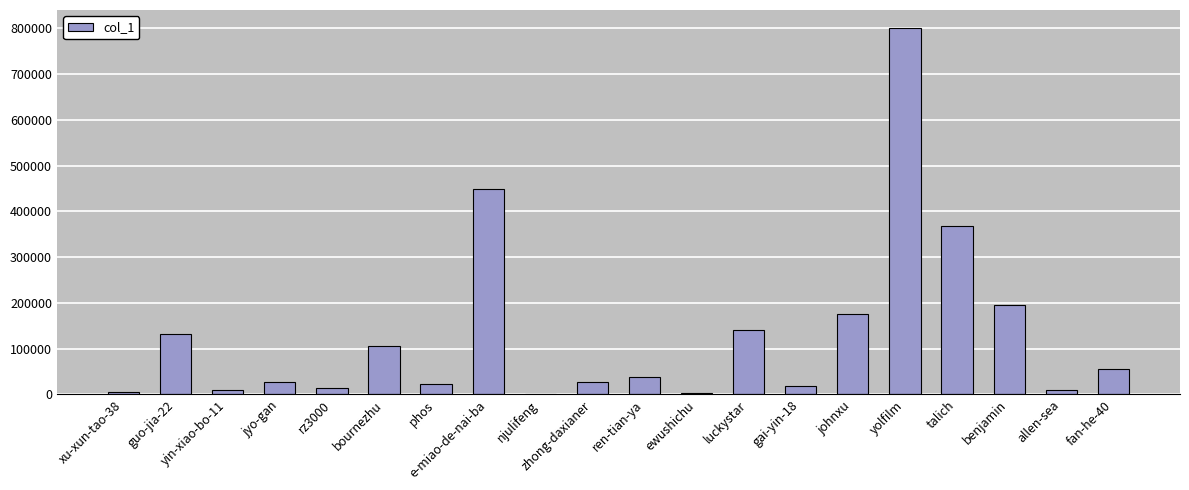

The chart shows a value of 367435 at talich. True or false?

True